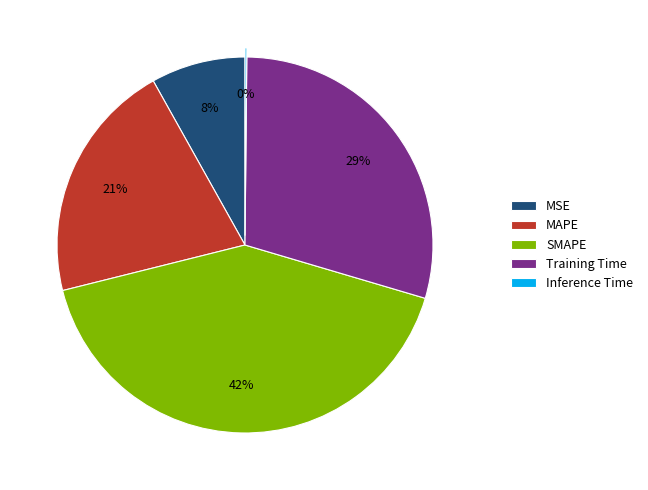

Does SMAPE account for over 50% of the chart?

No